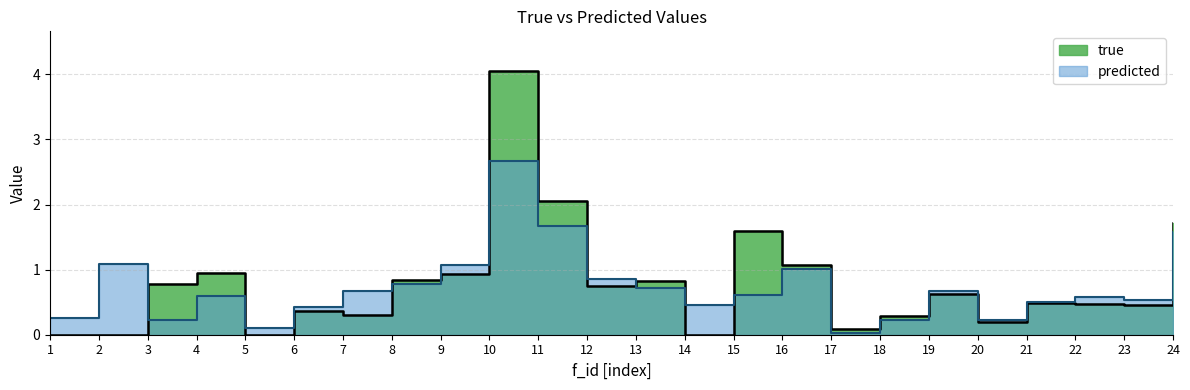

Reading left to right, what are all the values shown in this chart?

true: 0.0	0.0	0.8	1.0	0.0	0.4	0.3	0.8	0.9	4.1	2.1	0.7	0.8	0.0	1.6	1.1	0.1	0.3	0.6	0.2	0.5	0.5	0.5	1.7
predicted: 0.3	1.1	0.2	0.6	0.1	0.4	0.7	0.8	1.1	2.7	1.7	0.9	0.7	0.5	0.6	1.0	0.0	0.2	0.7	0.2	0.5	0.6	0.5	1.6